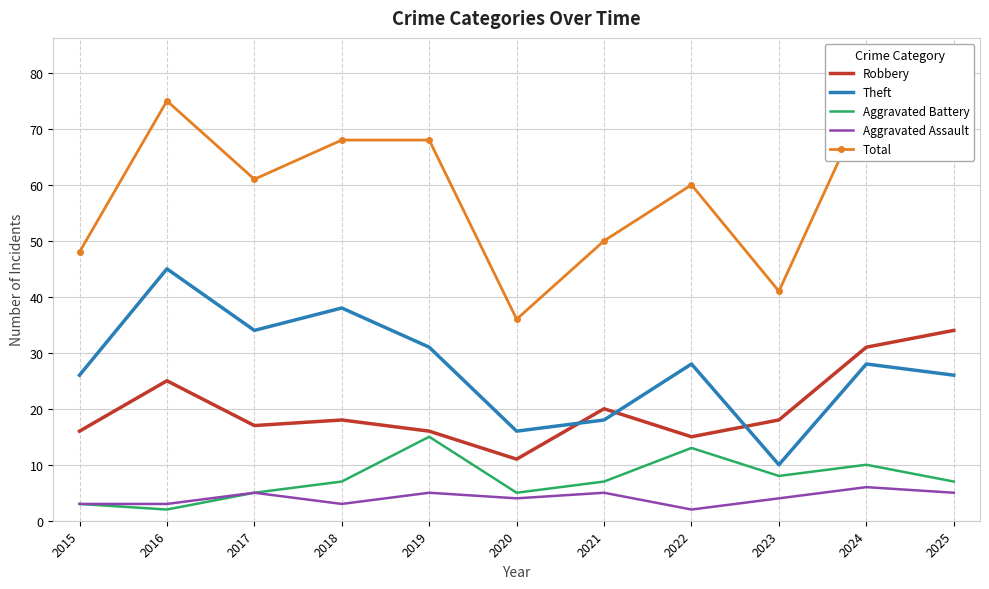

True or false: Aggravated Battery has a value of 23 at 2022.

False